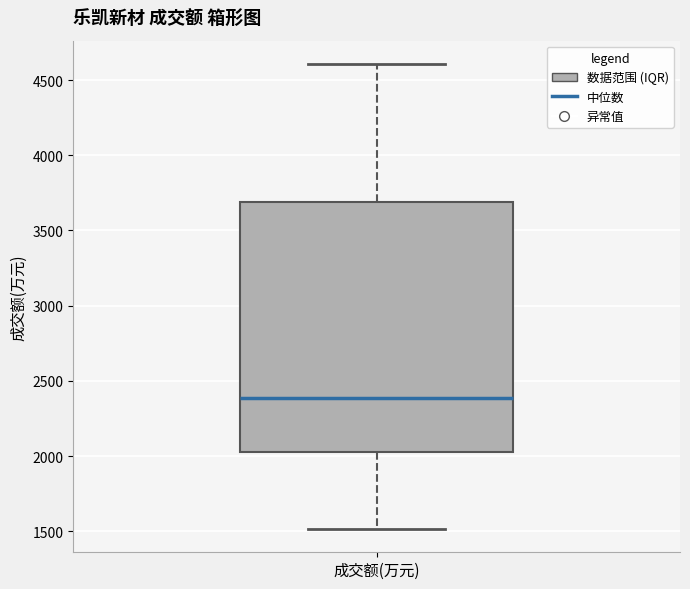

Where does the lower whisker of the box for 成交额(万元) end on the y-axis? The values are not printed on the chart, so give them approximately, as read against the axis.

1500